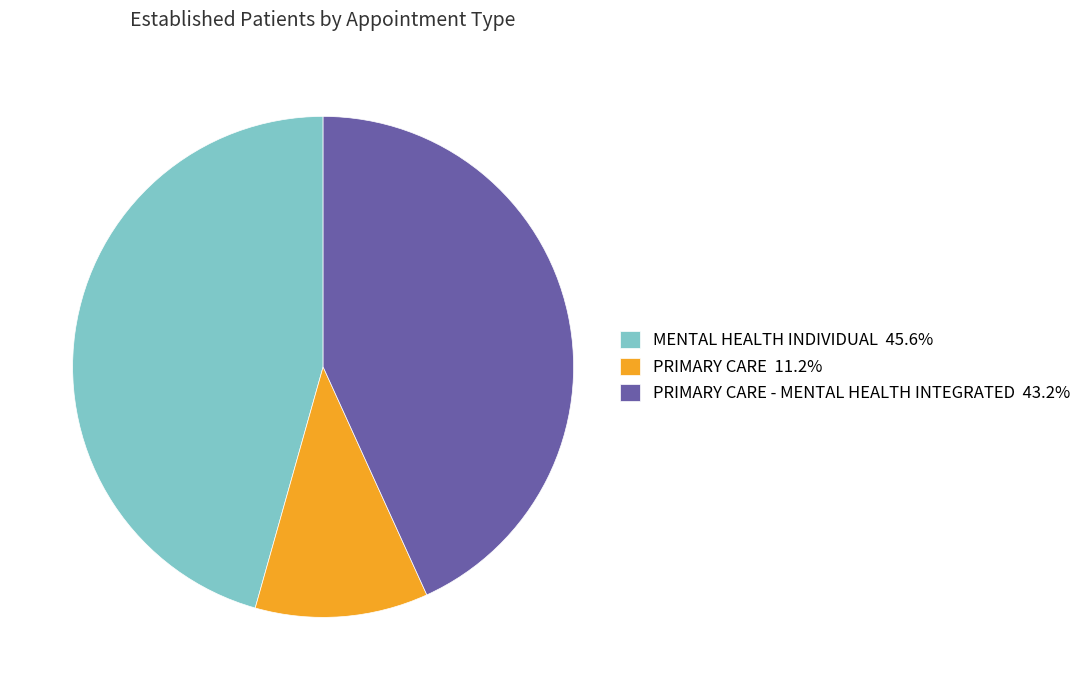

Does any single category account for the majority?

No